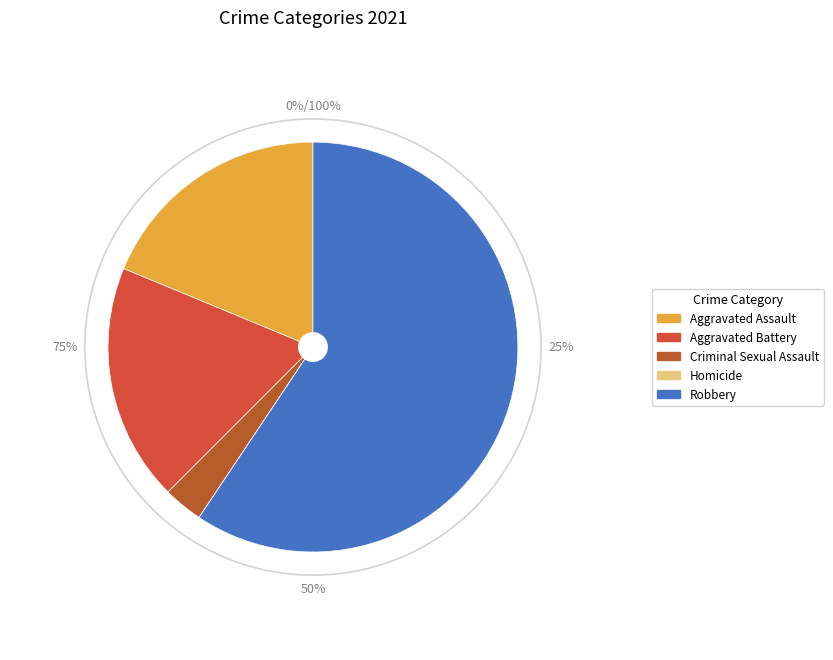

Which category accounts for the majority?

Robbery